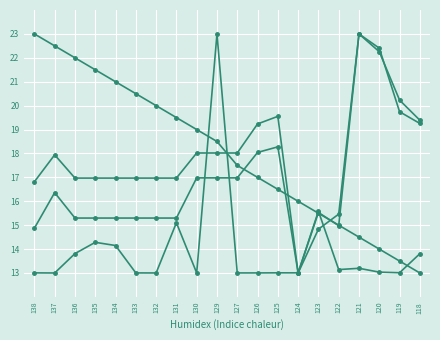

Reading left to right, extract all data points from this chart.

github_id: 138=23.0	137=22.5	136=22.0	135=21.5	134=21.0	133=20.5	132=20.0	131=19.5	130=19.0	129=18.5	127=17.5	126=17.0	125=16.5	124=16.0	123=15.5	122=15.0	121=14.5	120=14.0	119=13.5	118=13.0
lifetime_minutes: 138=13.0	137=13.0	136=13.8	135=14.3	134=14.1	133=13.0	132=13.0	131=15.1	130=13.0	129=23.0	127=13.0	126=13.0	125=13.0	124=13.0	123=15.6	122=13.1	121=13.2	120=13.0	119=13.0	118=13.8
test_lines_per_kloc: 138=16.8	137=17.9	136=17.0	135=17.0	134=17.0	133=17.0	132=17.0	131=17.0	130=18.0	129=18.0	127=18.0	126=19.2	125=19.6	124=13.0	123=14.8	122=15.5	121=23.0	120=22.3	119=20.2	118=19.4
test_cases_per_kloc: 138=14.9	137=16.4	136=15.3	135=15.3	134=15.3	133=15.3	132=15.3	131=15.3	130=17.0	129=17.0	127=17.0	126=18.0	125=18.3	124=13.0	123=15.5	122=15.0	121=23.0	120=22.4	119=19.7	118=19.3